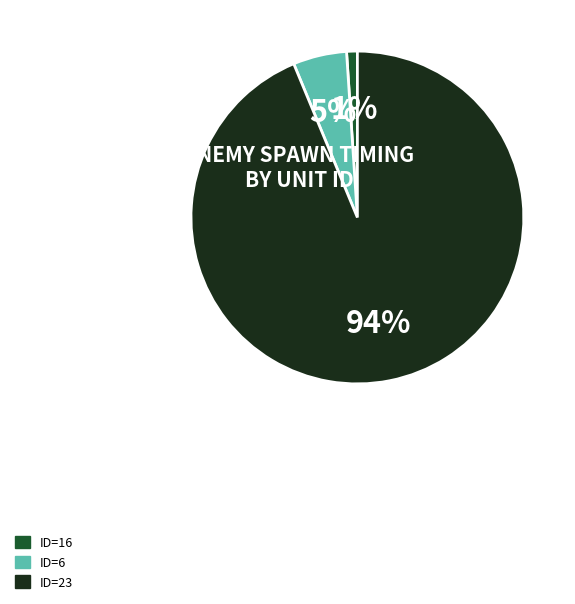

Combined, do ID=6 and ID=23 account for over 50%?

Yes